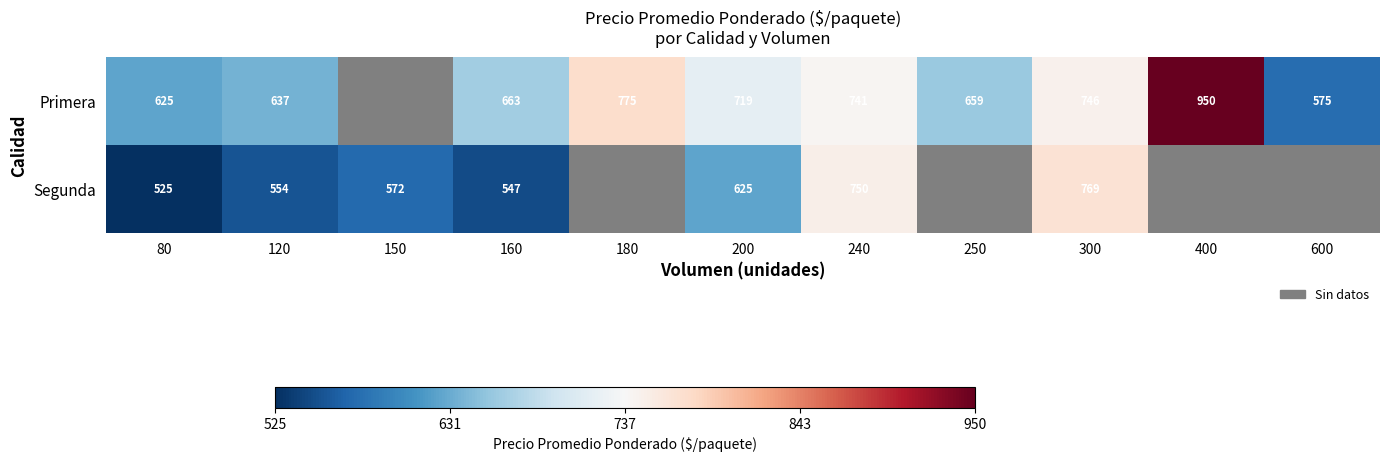

What is the difference between the highest and lowest values at 300?

23